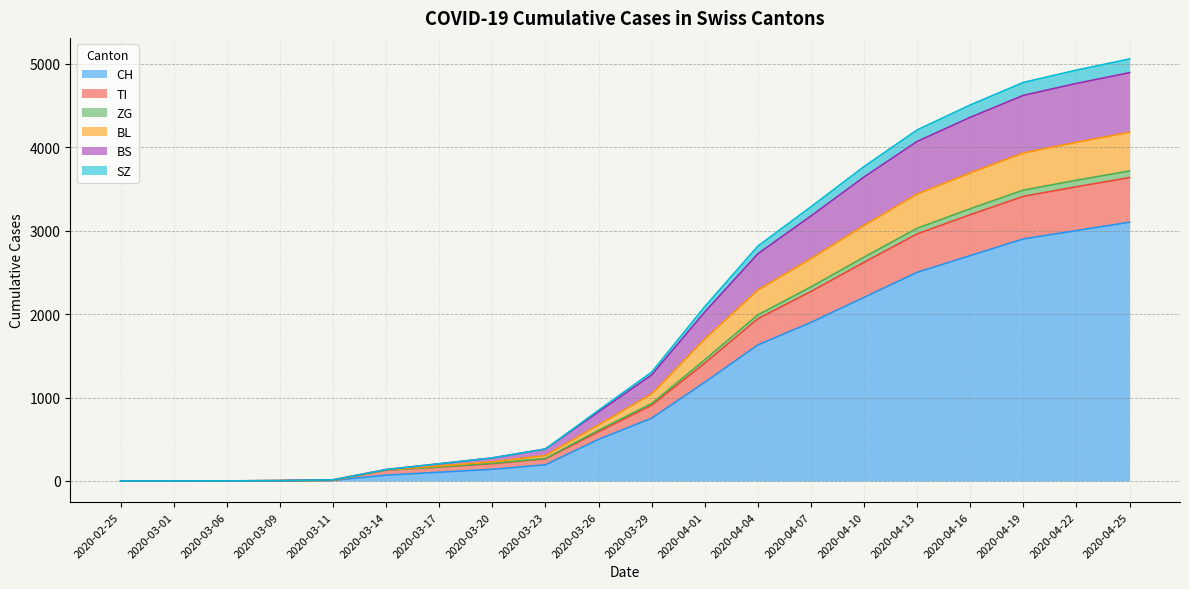

At which label is CH closest to 1550?

2020-04-04